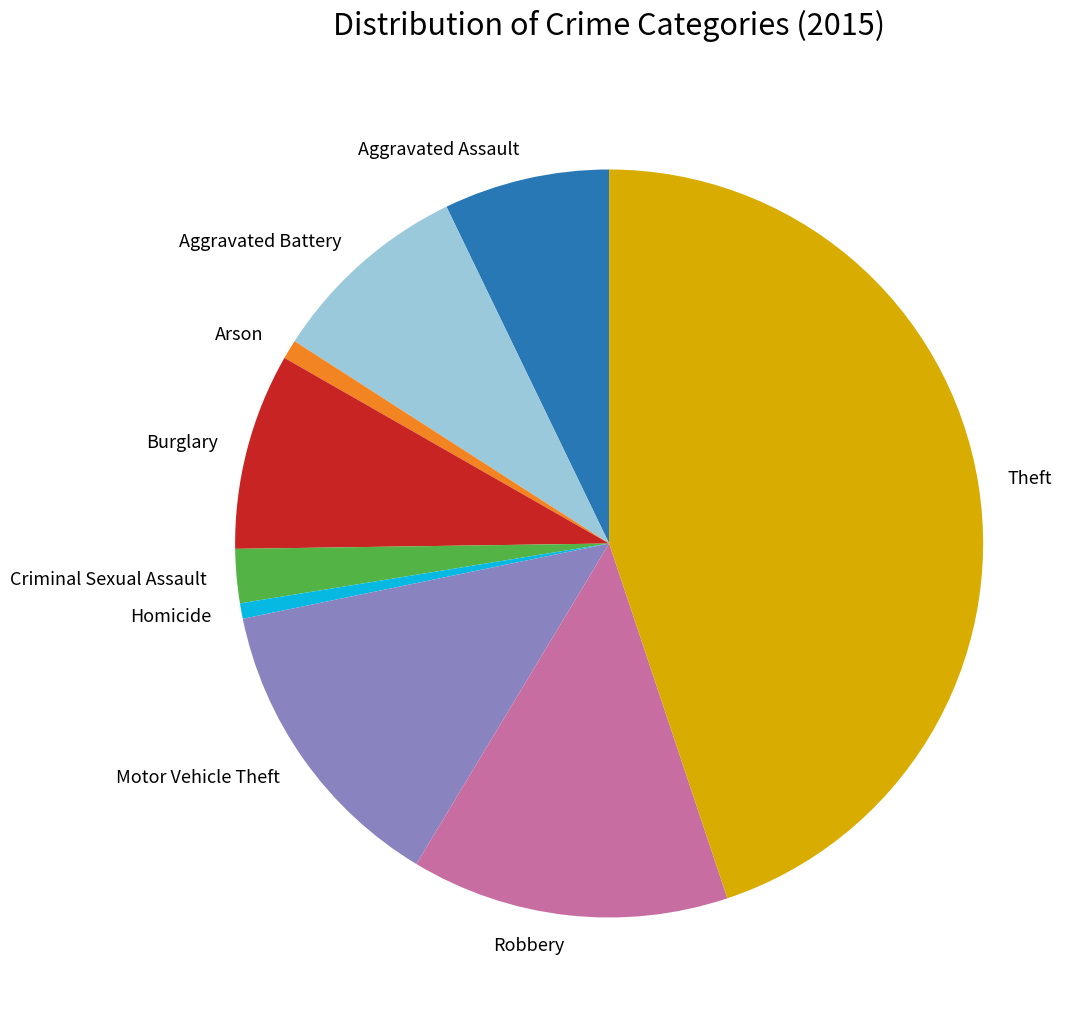

Is the sum of Arson and Aggravated Assault greater than half?

No